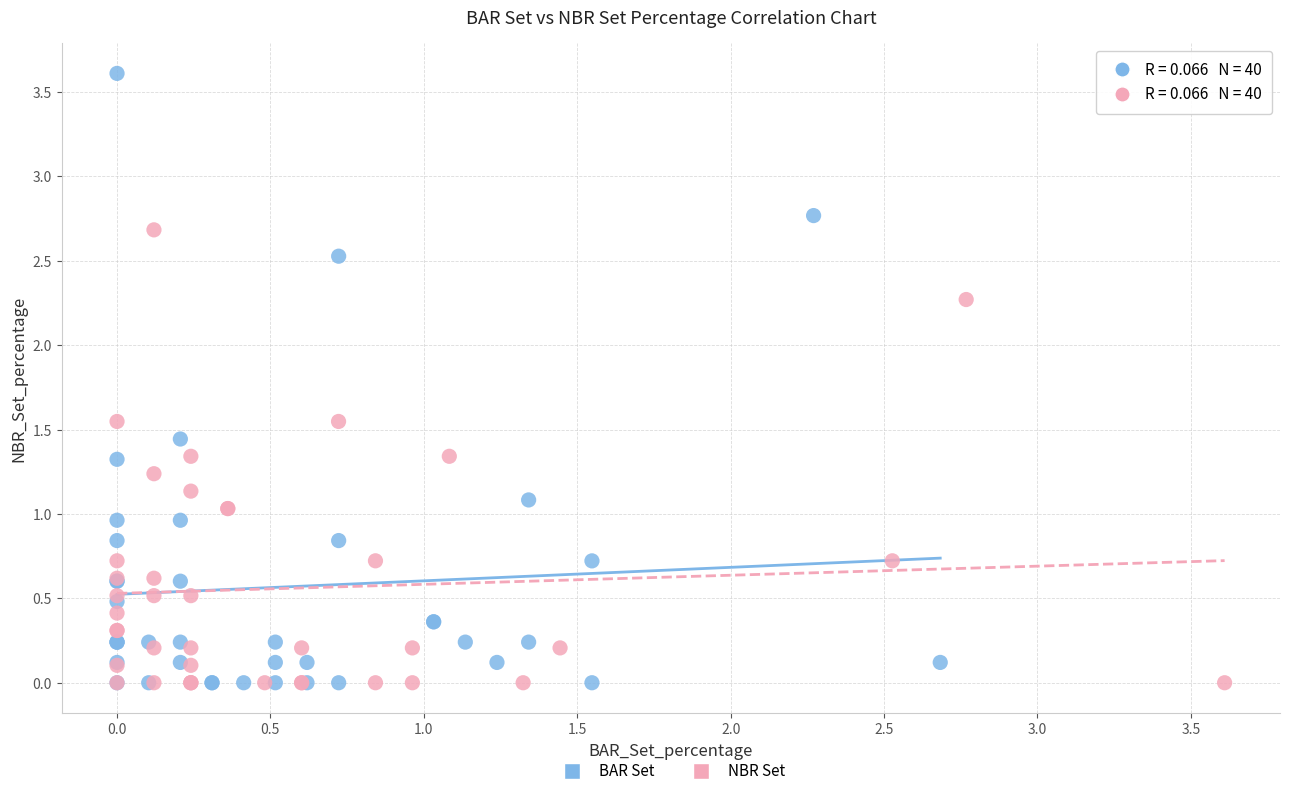

Which series reaches the maximum Y coordinate?

BAR Set